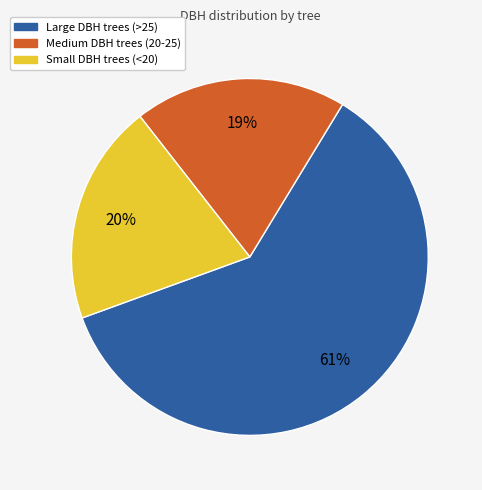

To the nearest percent, what is the average slice percentage?

33%